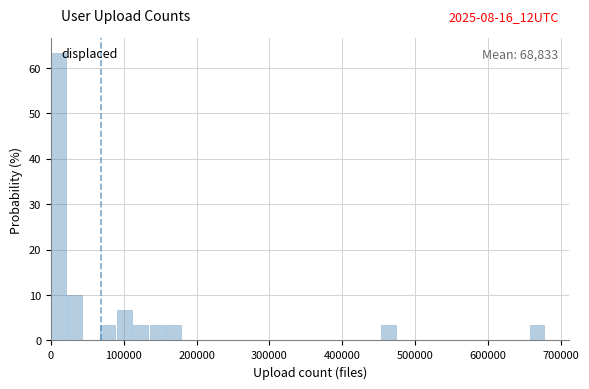

Read against the x-axis, roughly where is the centre of the tallest bar?

10000